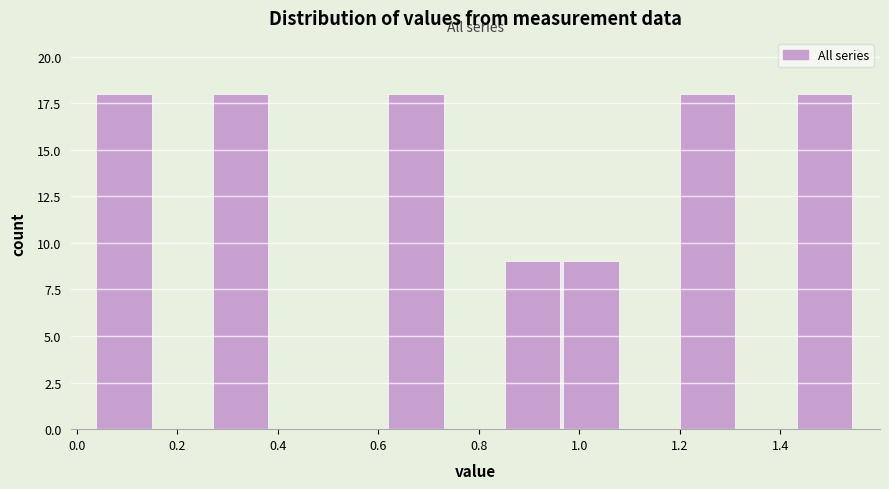

What is the height of the bar covering 0.86 to 0.96 on the x-axis? Neither the bar edges nor the heights are printed on the chart, so give them approximately, as read against the axes.

9